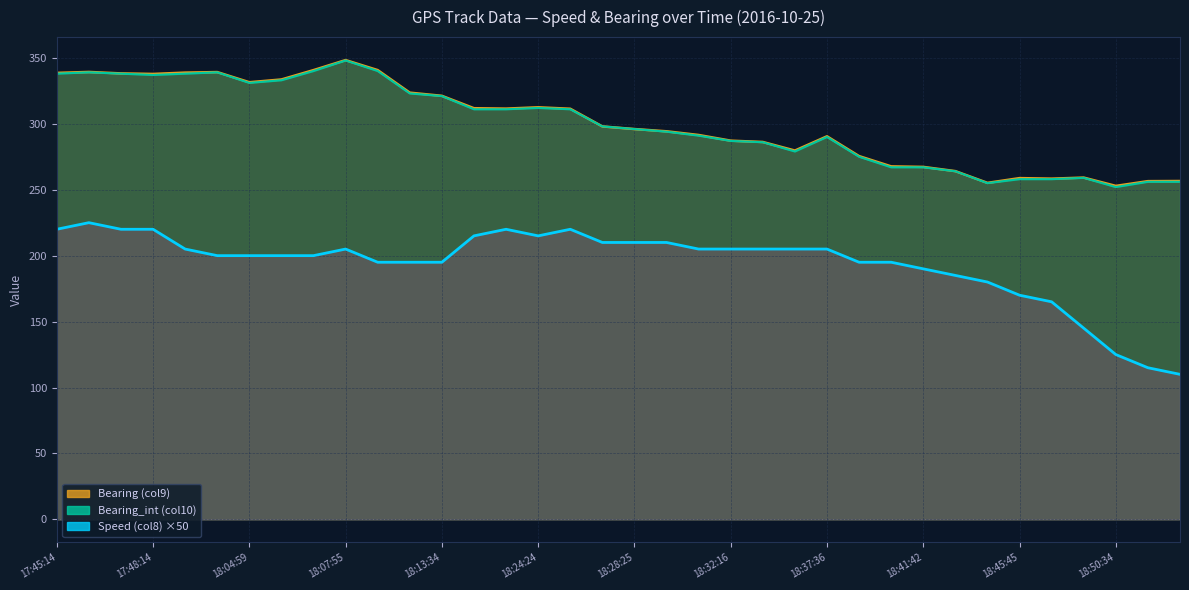

At which category is the sum across all series the highest?

17:45:54